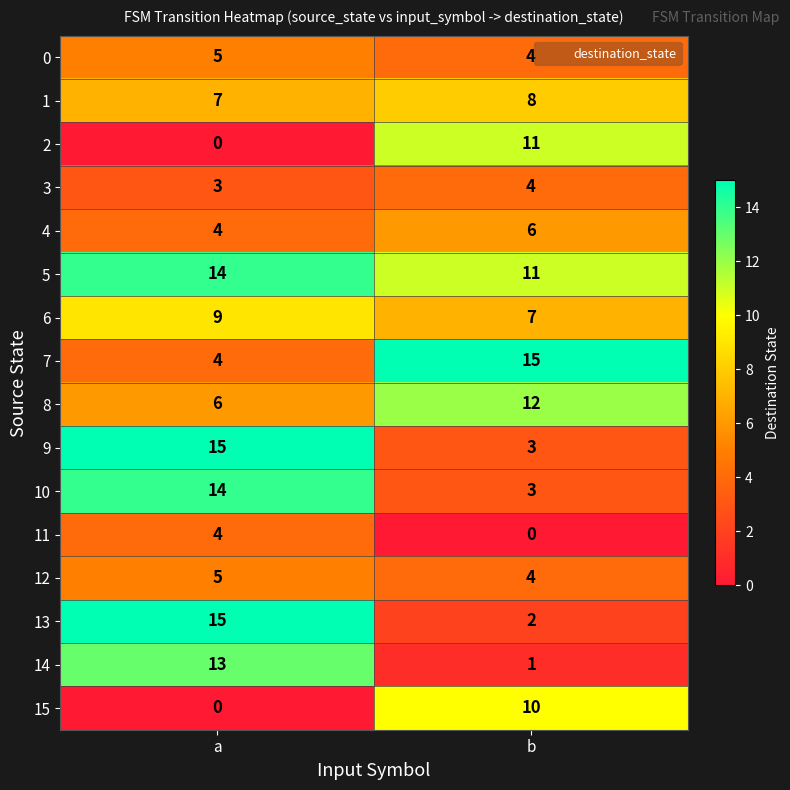

Which category has the lowest value in the 6 series?

b